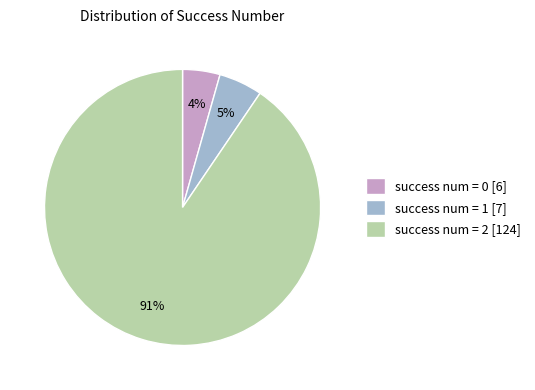

What is the majority slice?

success num = 2